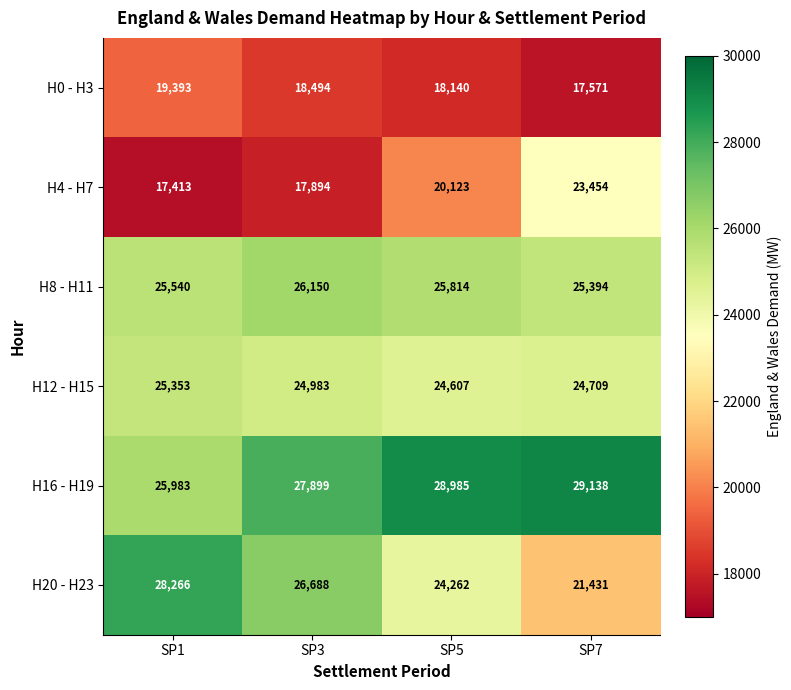

Reading left to right, list all the values displayed in this chart.

H0 - H3: 19393	18494	18140	17571
H4 - H7: 17413	17894	20123	23454
H8 - H11: 25540	26150	25814	25394
H12 - H15: 25353	24983	24607	24709
H16 - H19: 25983	27899	28985	29138
H20 - H23: 28266	26688	24262	21431